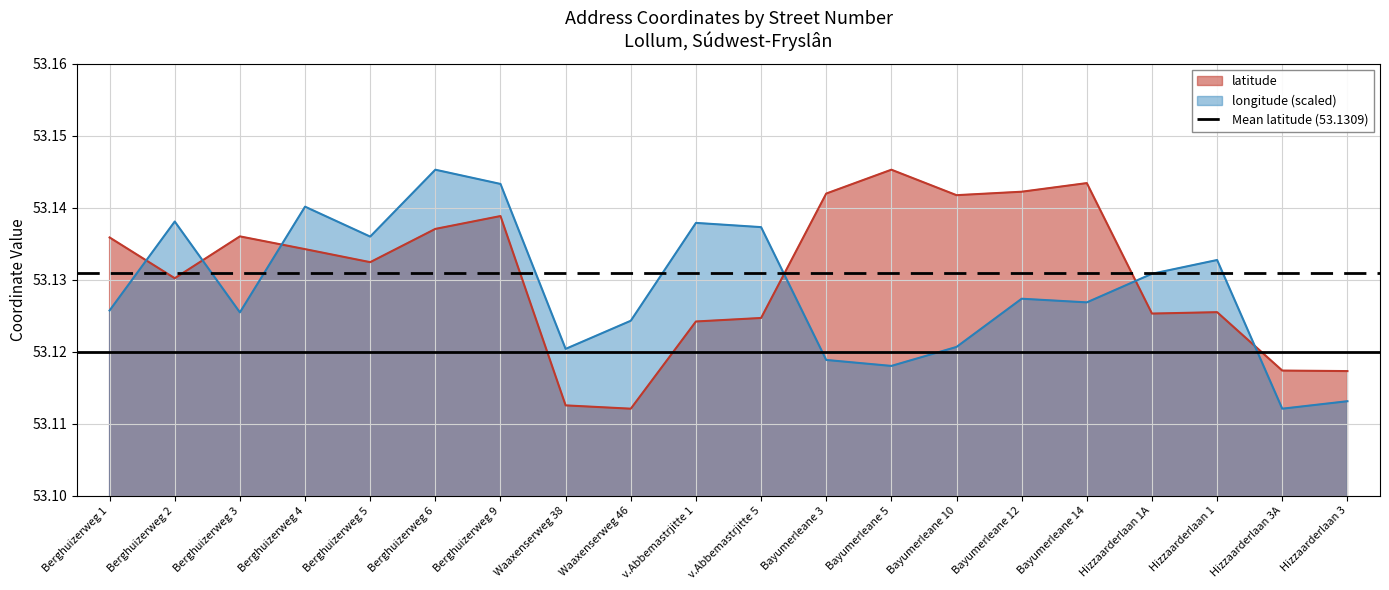

Which series has the largest total across all categories?

latitude